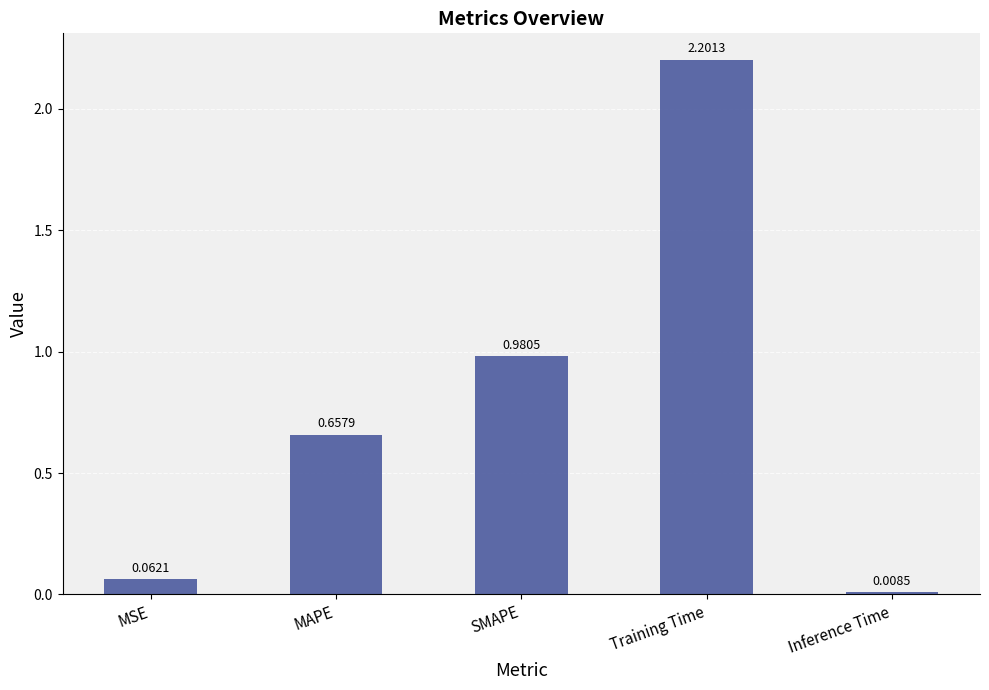

Are the bars grouped side by side (vs. stacked)?

No